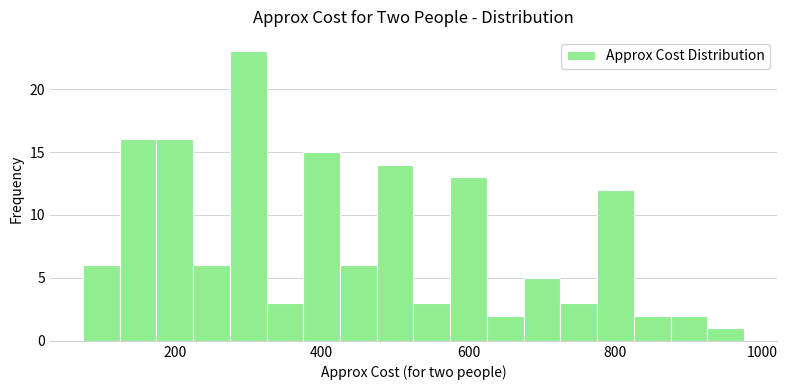

Around what value on the x-axis is the tallest bar? Give the approximate position of its centre, as read against the axis.

300